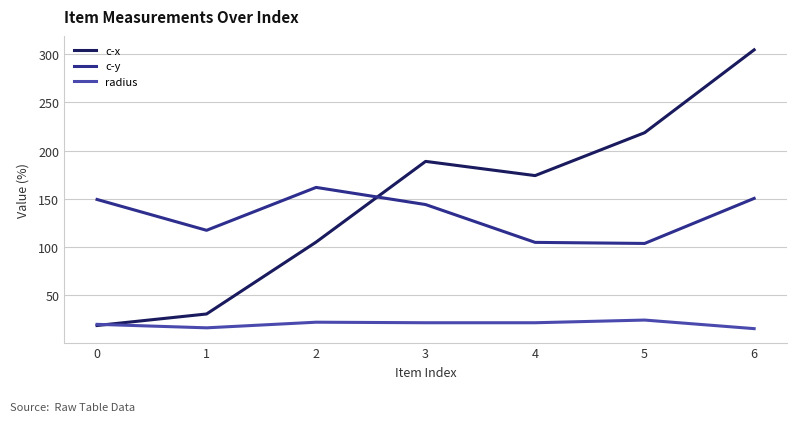

What is the minimum value for radius?

15.6